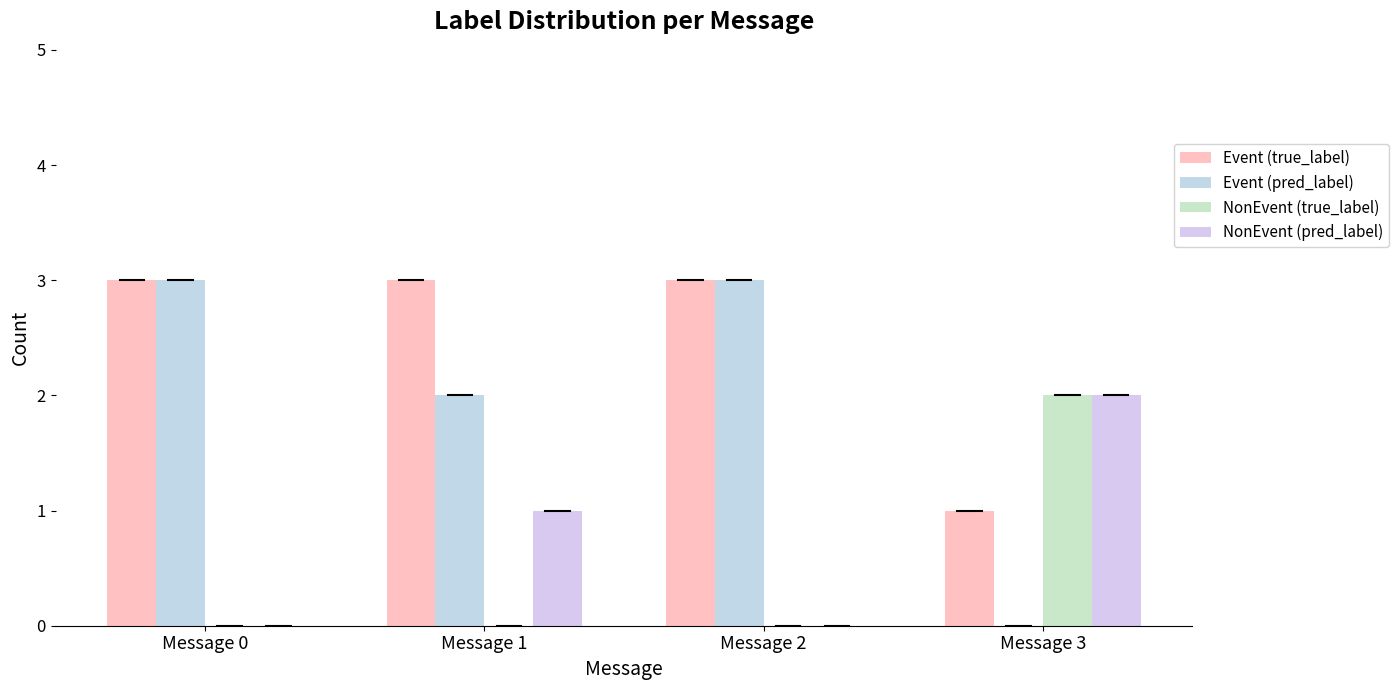

The NonEvent (true_label) series shows 0 at Message 2. True or false?

True